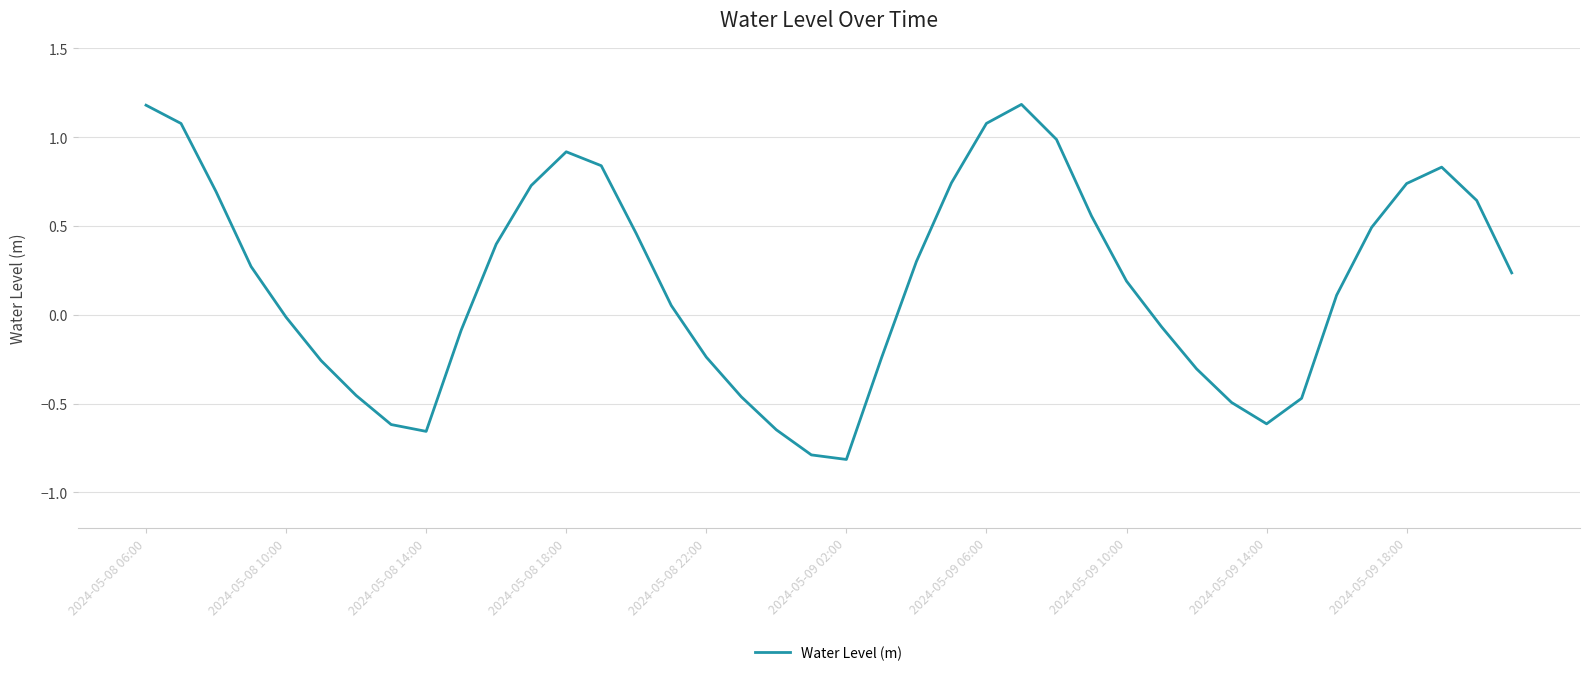

What is the difference between the maximum and minimum values?

2.0